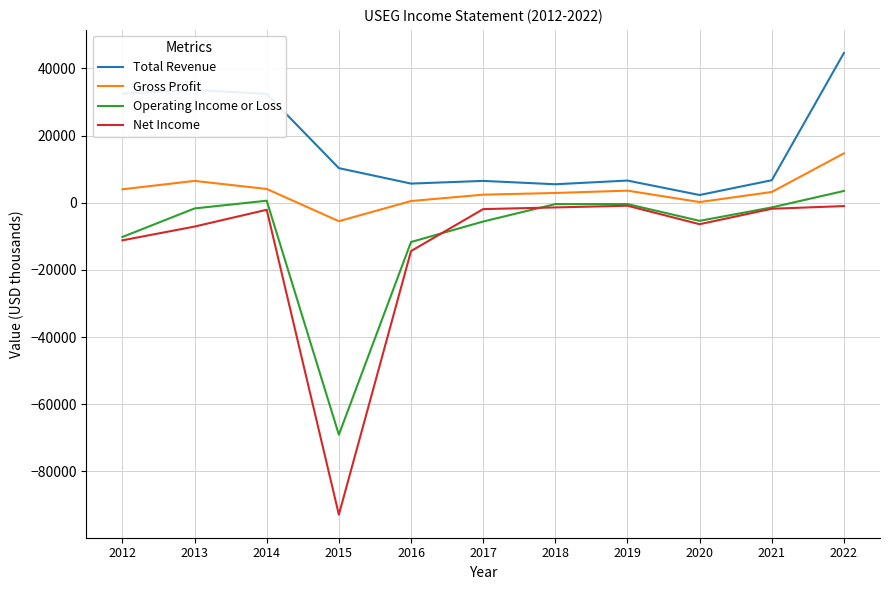

The value of Gross Profit at 2019 is 3600. True or false?

True